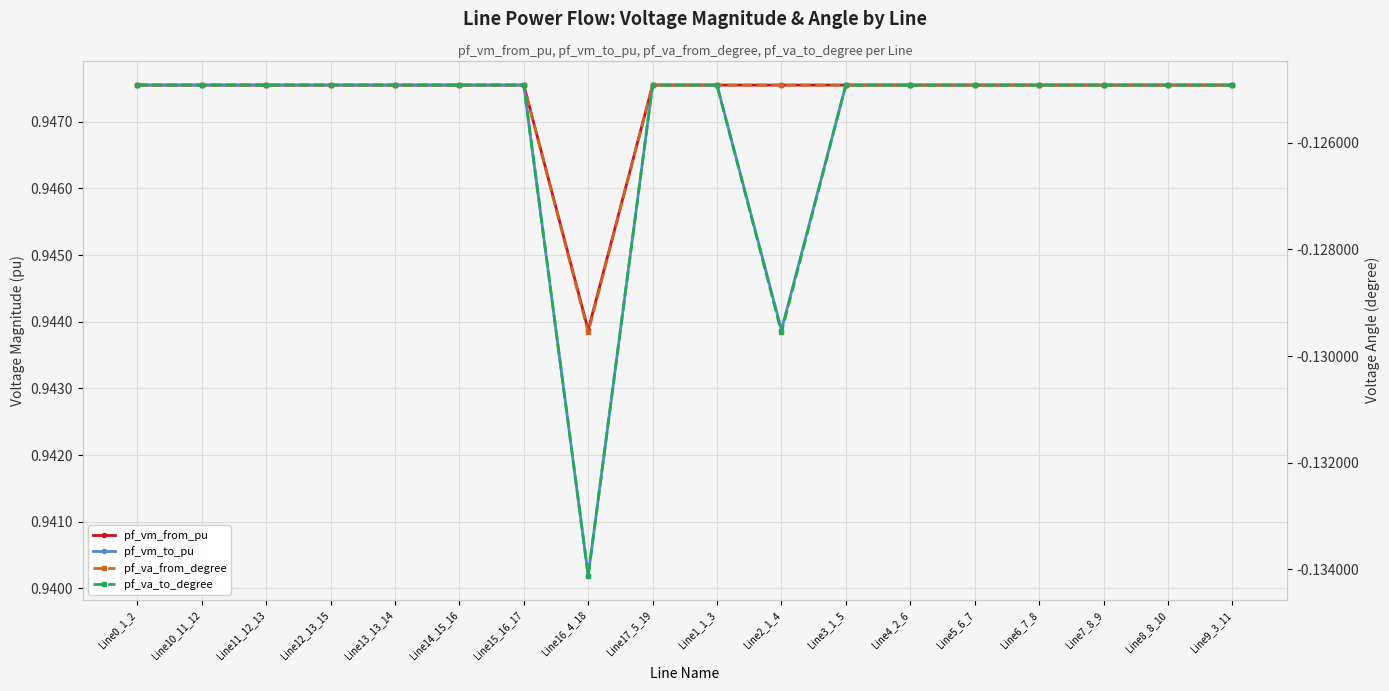

At which category does pf_vm_from_pu reach its first local valley?

Line16_4_18